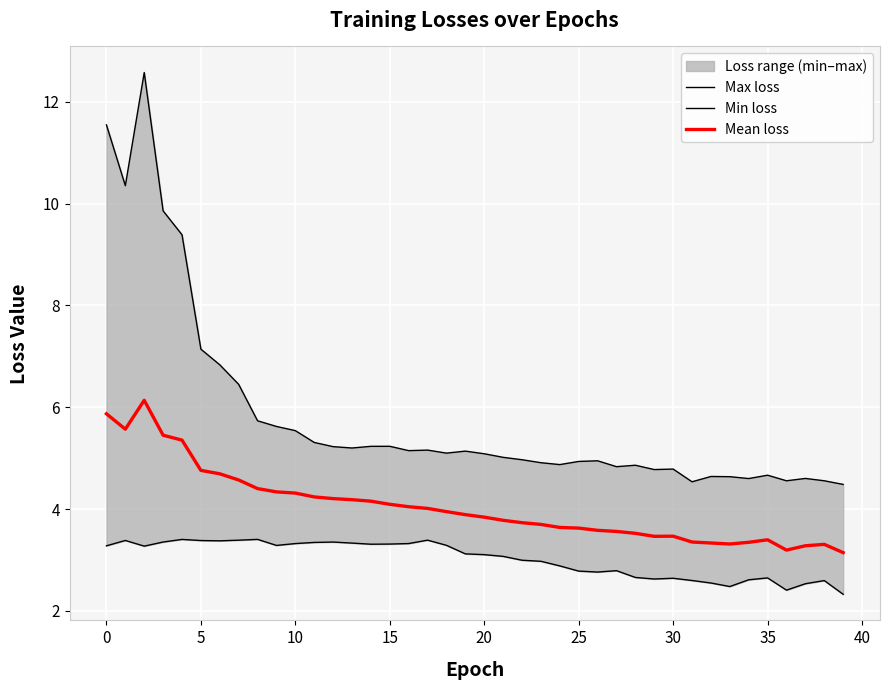

True or false: Min loss and Max loss cross at least once.

False